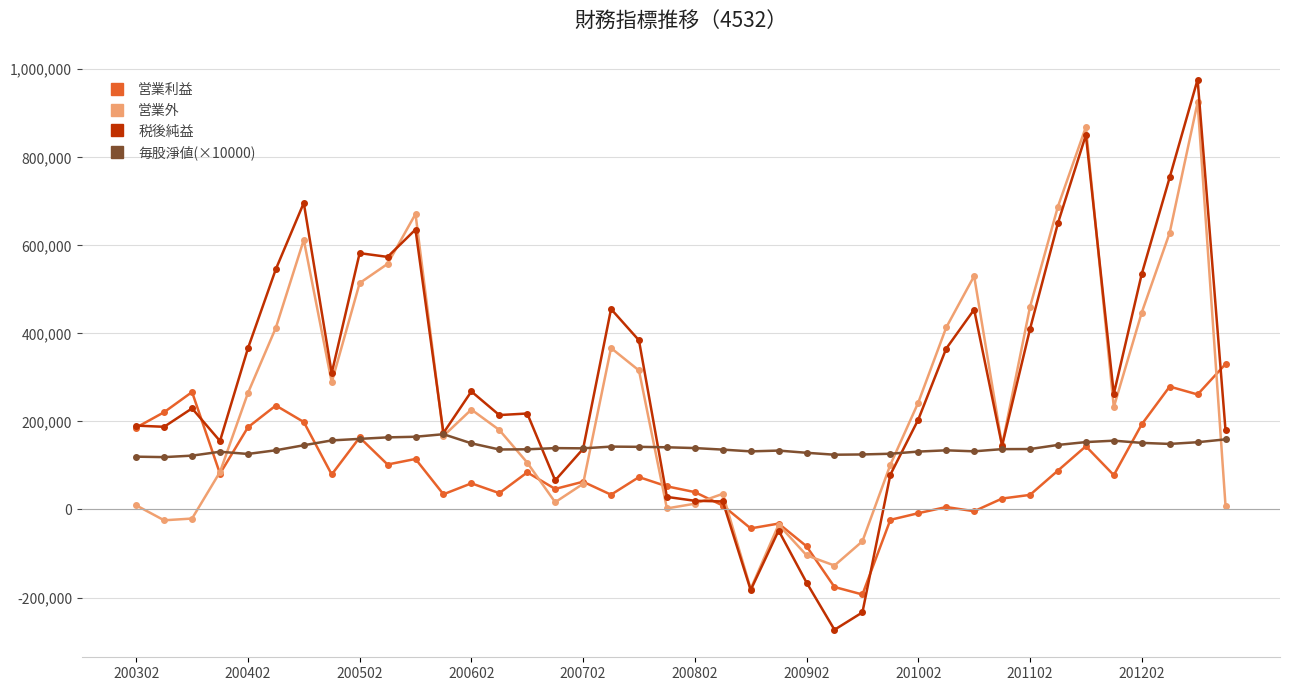

What is the value of the 営業利益 point at the 10th from the left?

102156.0